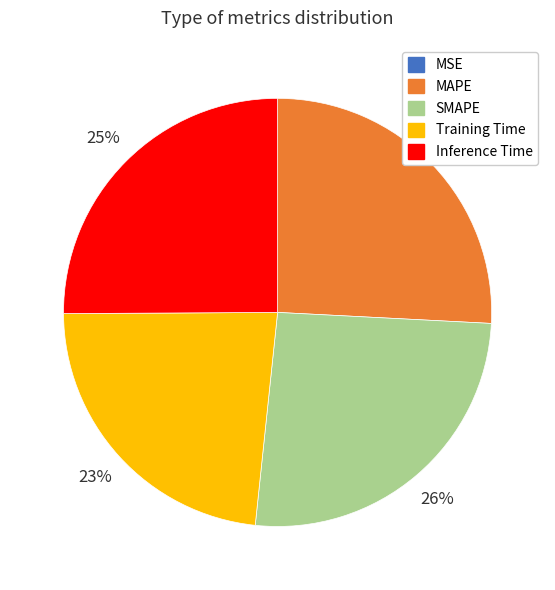

True or false: Inference Time accounts for 25% of the total.

True